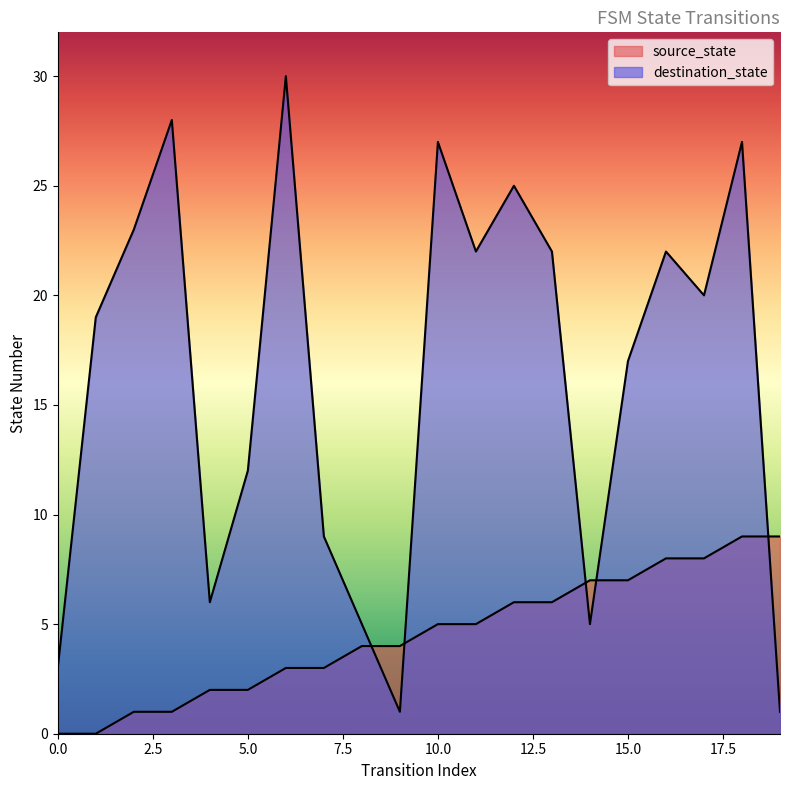

Between which two adjacent categories do source_state and destination_state first intersect?

8 and 9